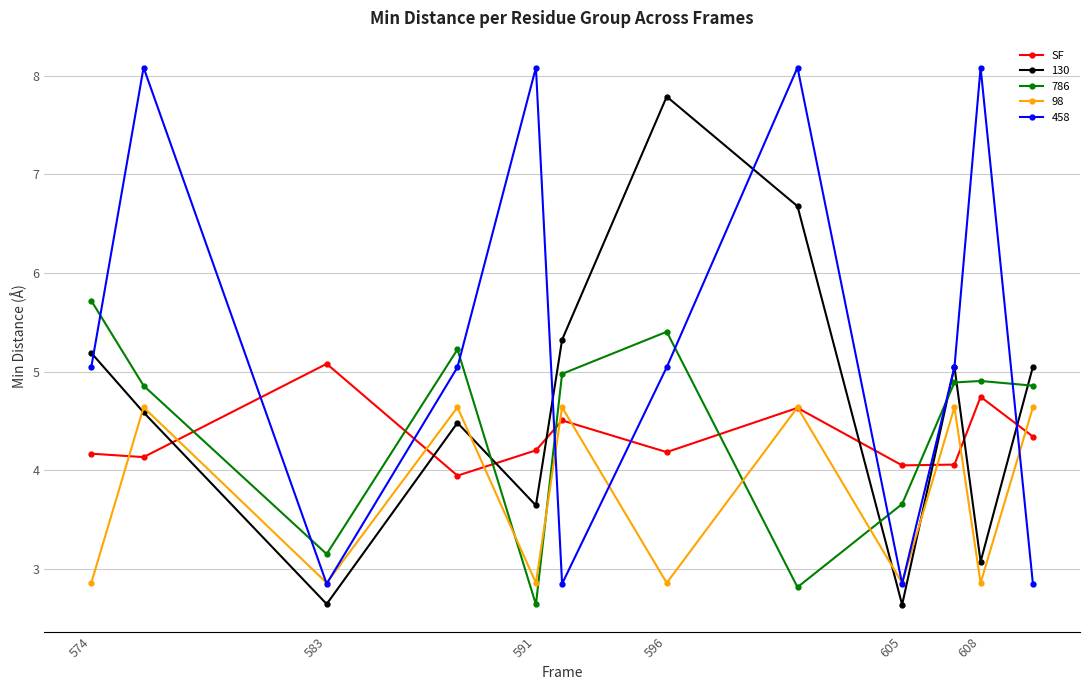

What is the minimum value shown in the chart?

2.6